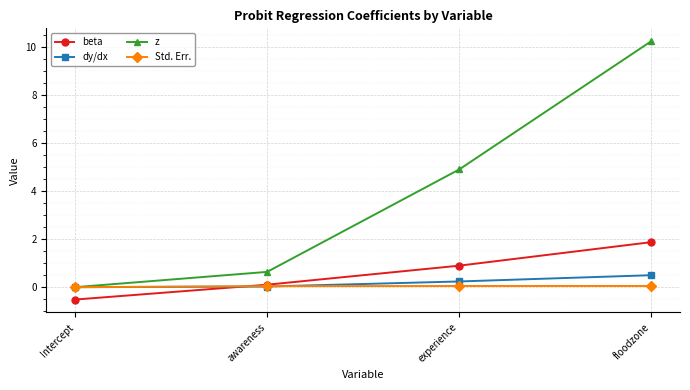

Which series changed the most between awareness and experience?

z